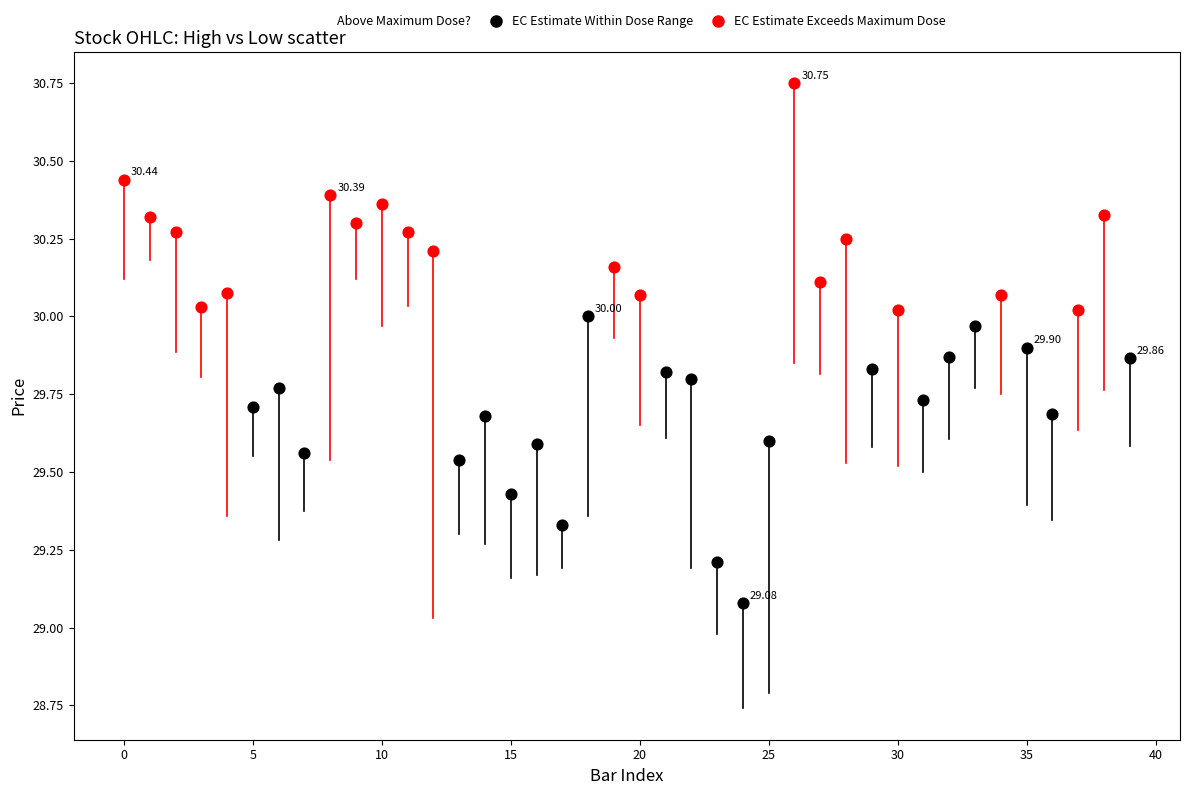

Which series has the largest Y range (max minus min)?

EC Estimate Within Dose Range